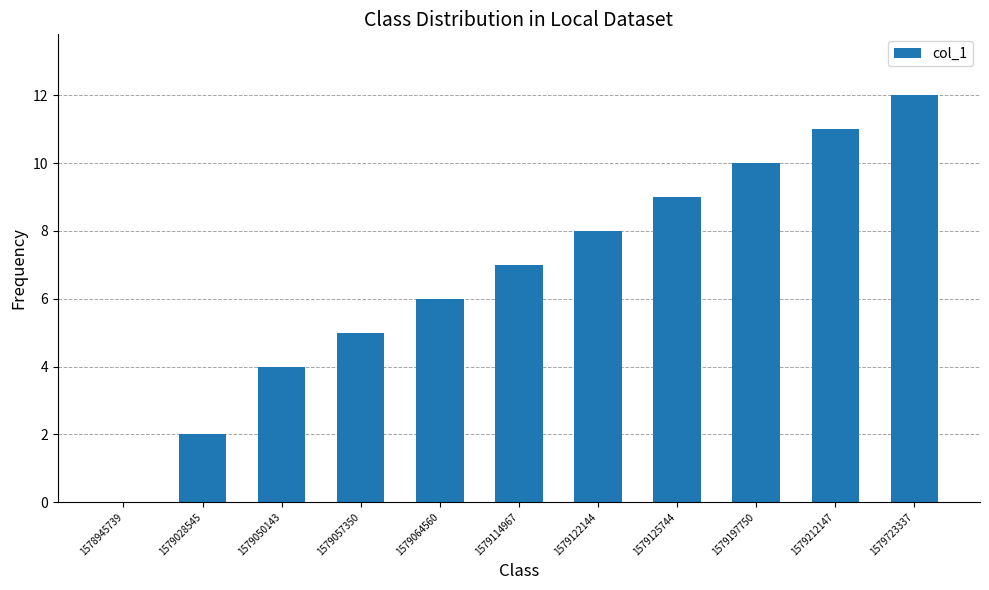

Between 1579197750 and 1579212147, which is larger?

1579212147